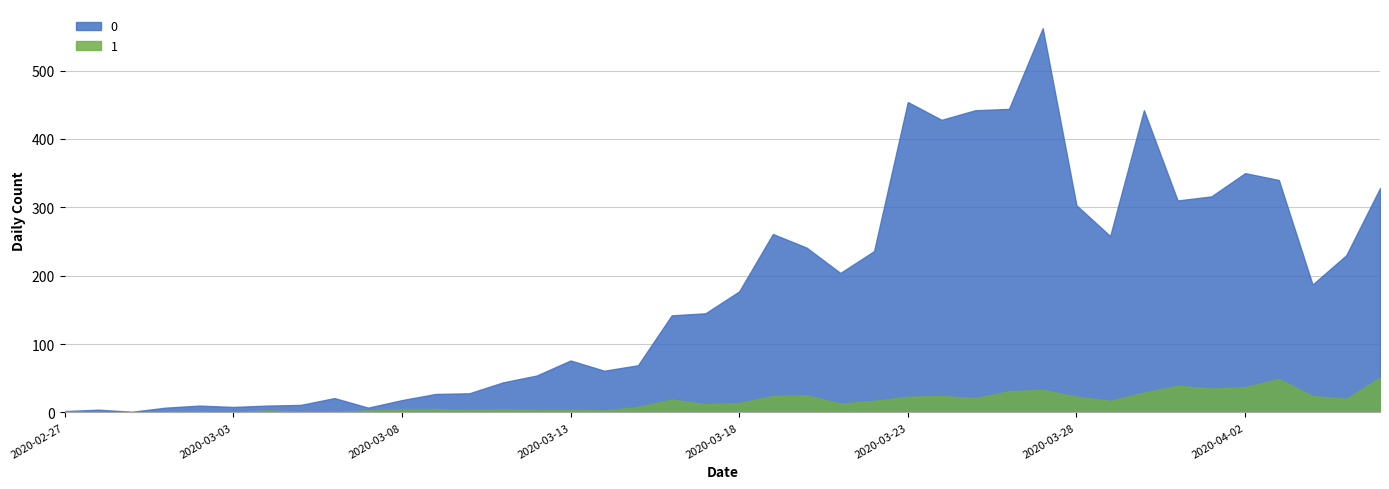

Which category has the highest value across all series?

2020-03-27